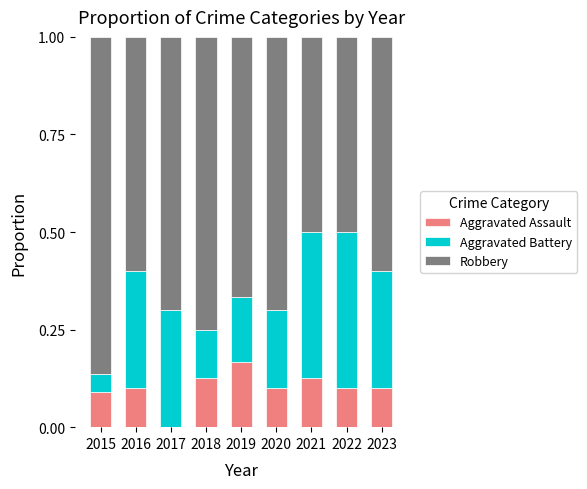

What is the total value across all series at 2020?

1.0